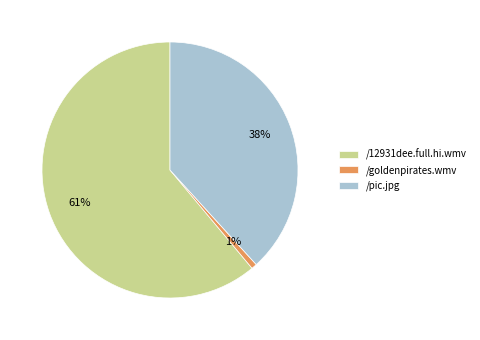

Count the number of slices in the pie.

3